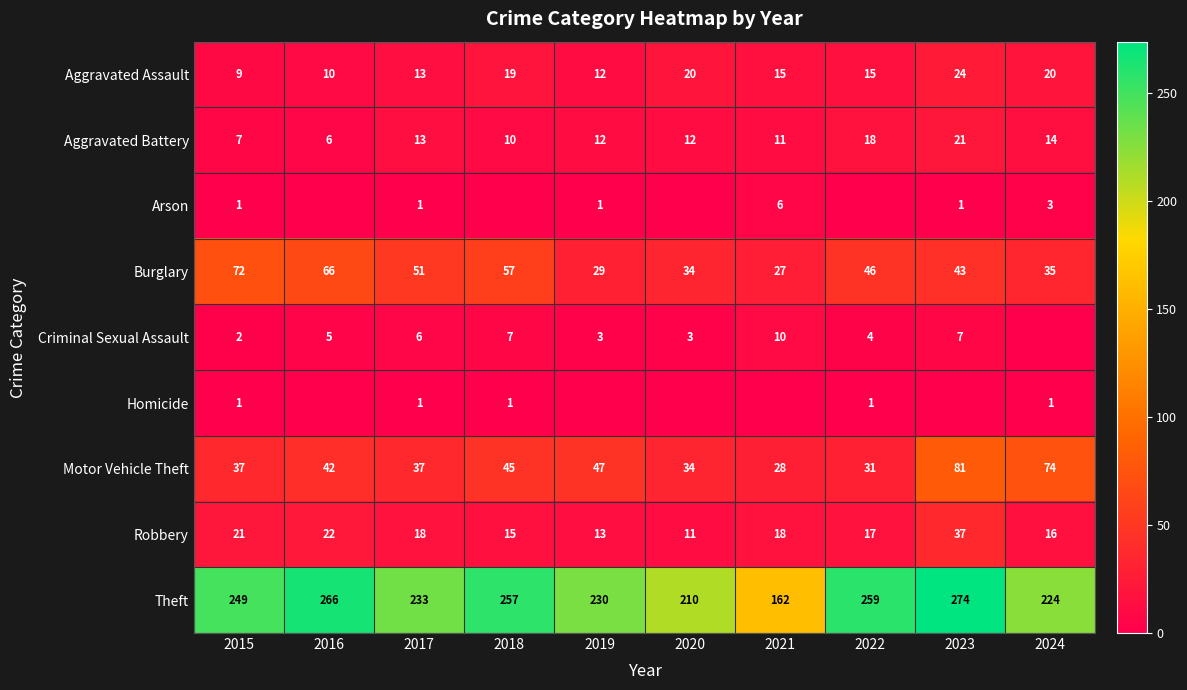

At how many categories does at least one series exceed 263?

2